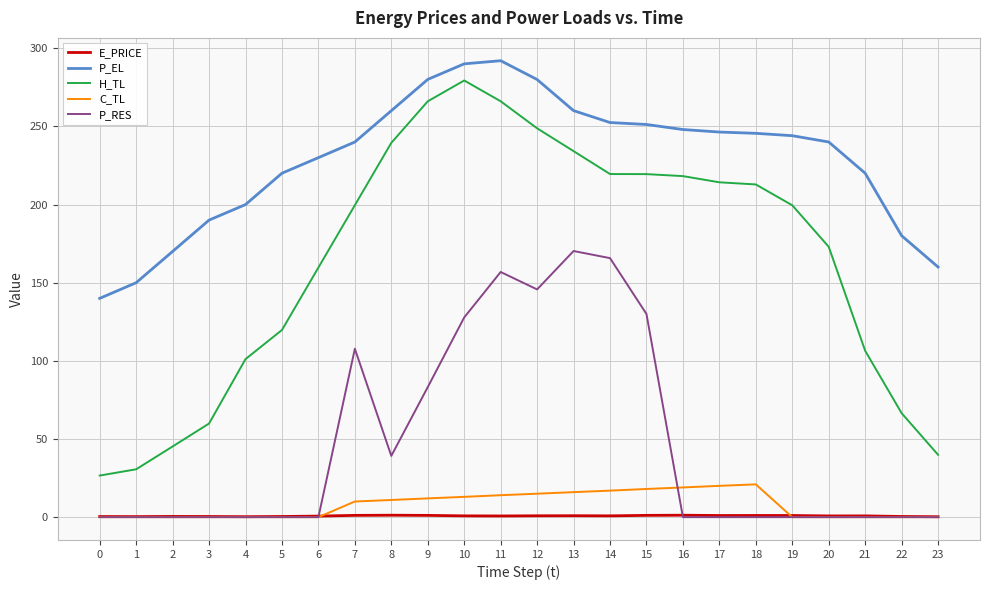

What is the highest value of the P_RES series?

170.2